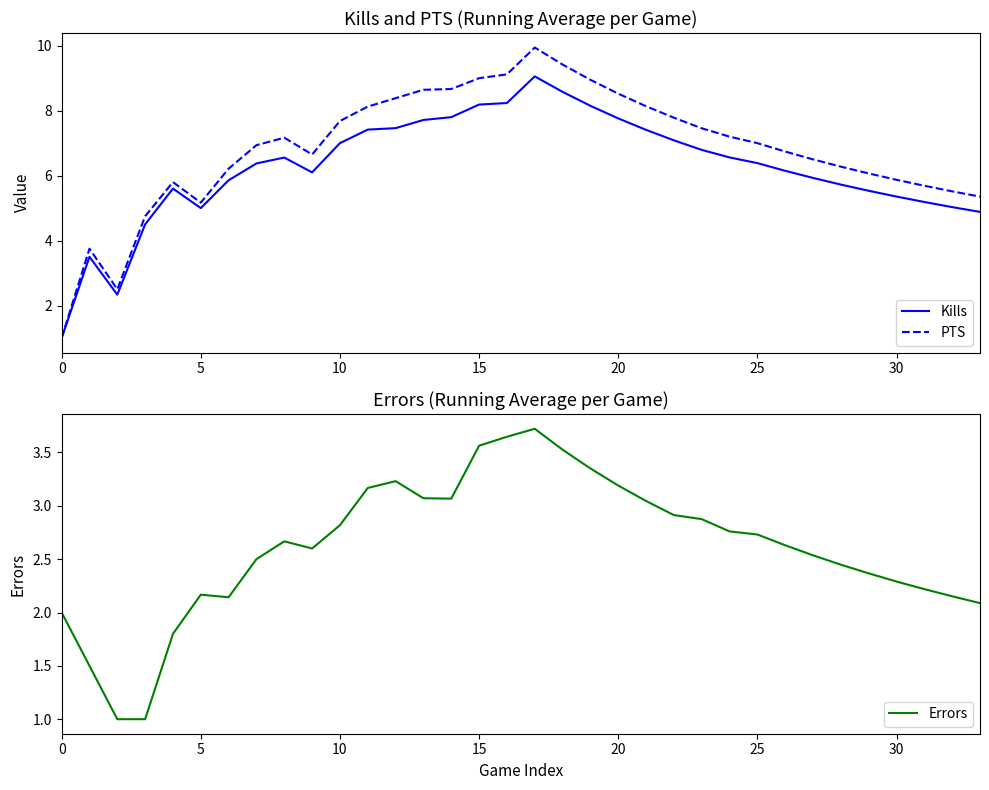

Reading left to right, what are all the values shown in this chart?

Kills: 1.0	3.5	2.3	4.5	5.6	5.0	5.9	6.4	6.6	6.1	7.0	7.4	7.5	7.7	7.8	8.2	8.2	9.1	8.6	8.2	7.8	7.4	7.1	6.8	6.6	6.4	6.1	5.9	5.7	5.5	5.4	5.2	5.0	4.9
PTS: 1.0	3.8	2.5	4.8	5.8	5.2	6.2	6.9	7.2	6.7	7.7	8.1	8.4	8.6	8.7	9.0	9.1	9.9	9.4	8.9	8.5	8.1	7.8	7.5	7.2	7.0	6.7	6.5	6.3	6.1	5.9	5.7	5.5	5.4
Errors: 2.0	1.5	1.0	1.0	1.8	2.2	2.1	2.5	2.7	2.6	2.8	3.2	3.2	3.1	3.1	3.6	3.6	3.7	3.5	3.4	3.2	3.0	2.9	2.9	2.8	2.7	2.6	2.5	2.4	2.4	2.3	2.2	2.2	2.1